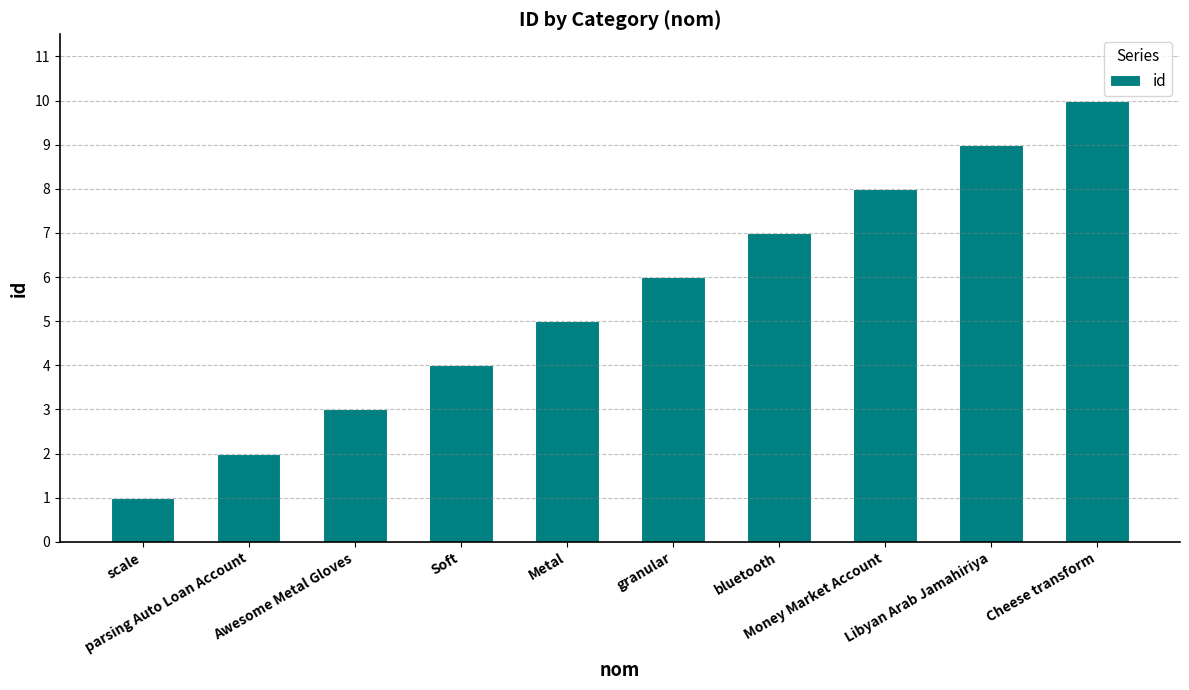

Reading left to right, list all the values displayed in this chart.

scale=1	parsing Auto Loan Account=2	Awesome Metal Gloves=3	Soft=4	Metal=5	granular=6	bluetooth=7	Money Market Account=8	Libyan Arab Jamahiriya=9	Cheese transform=10